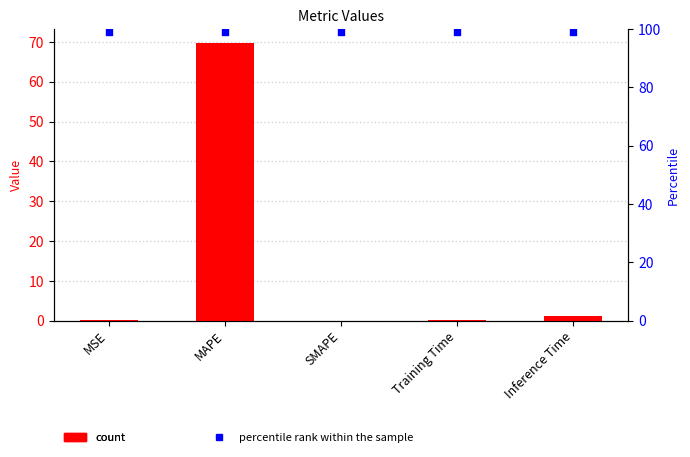

Which series has the largest total across all categories?

percentile rank